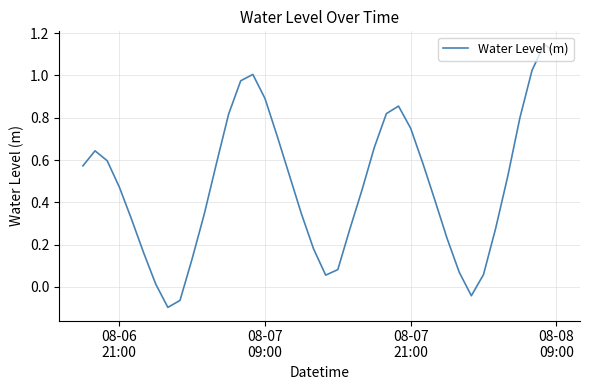

What is the difference between the second highest and second lowest values?

1.2